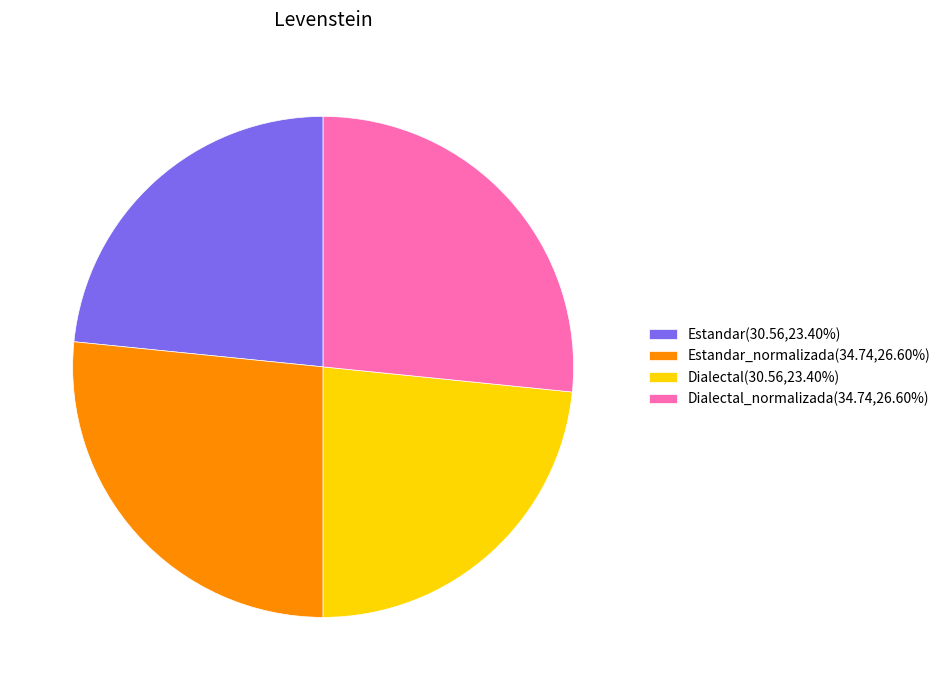

Does Dialectal(30.56,23.40%) represent more than half of the total?

No